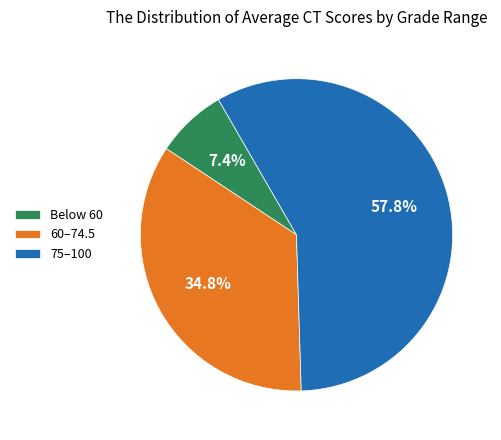

How much of the chart is everything except 75–100?

42.2%